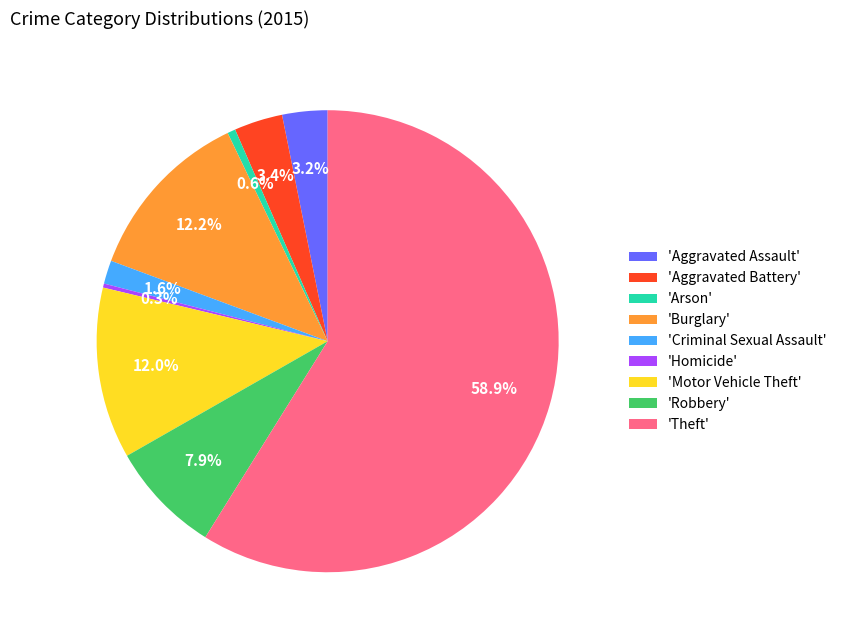

Which slice is the largest?

'Theft'